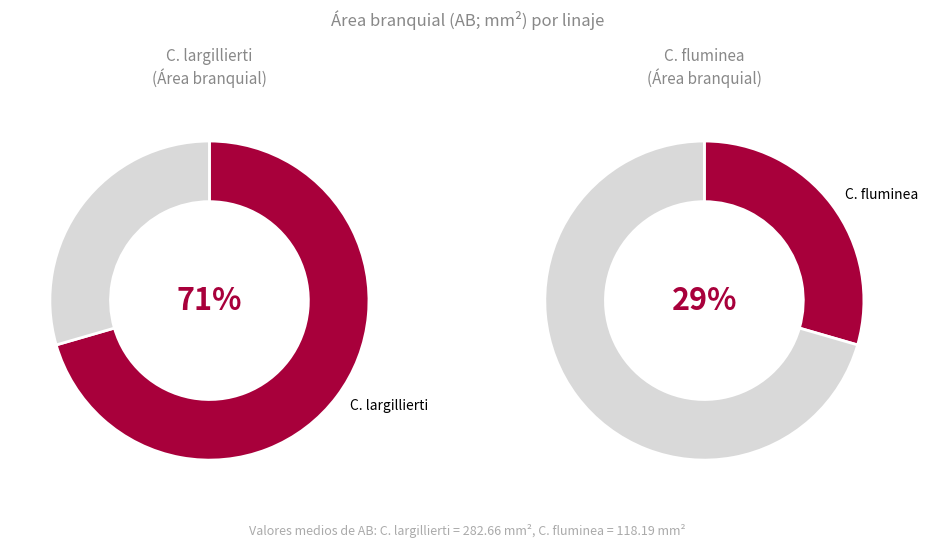

What percentage is the C. fluminea slice, to the nearest percent?

29%